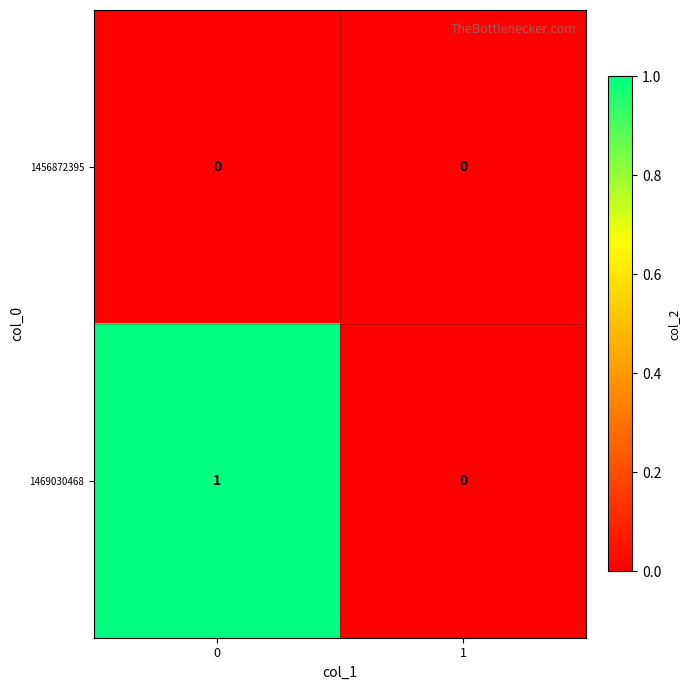

The value of 1469030468 at 1 is 1. True or false?

False